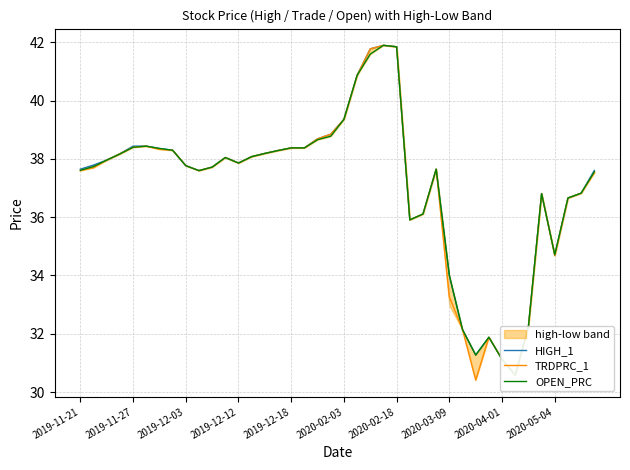

What is the maximum value for TRDPRC_1?

41.9